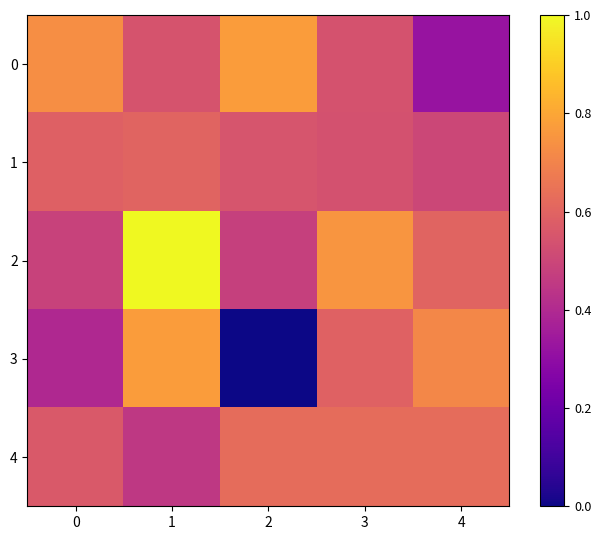

Reading right to left, extract all data points from this chart.

0: 4=0.3	3=0.5	2=0.8	1=0.5	0=0.7
1: 4=0.5	3=0.5	2=0.5	1=0.6	0=0.6
2: 4=0.6	3=0.8	2=0.5	1=1.0	0=0.5
3: 4=0.7	3=0.6	2=0.0	1=0.8	0=0.4
4: 4=0.6	3=0.6	2=0.6	1=0.5	0=0.6